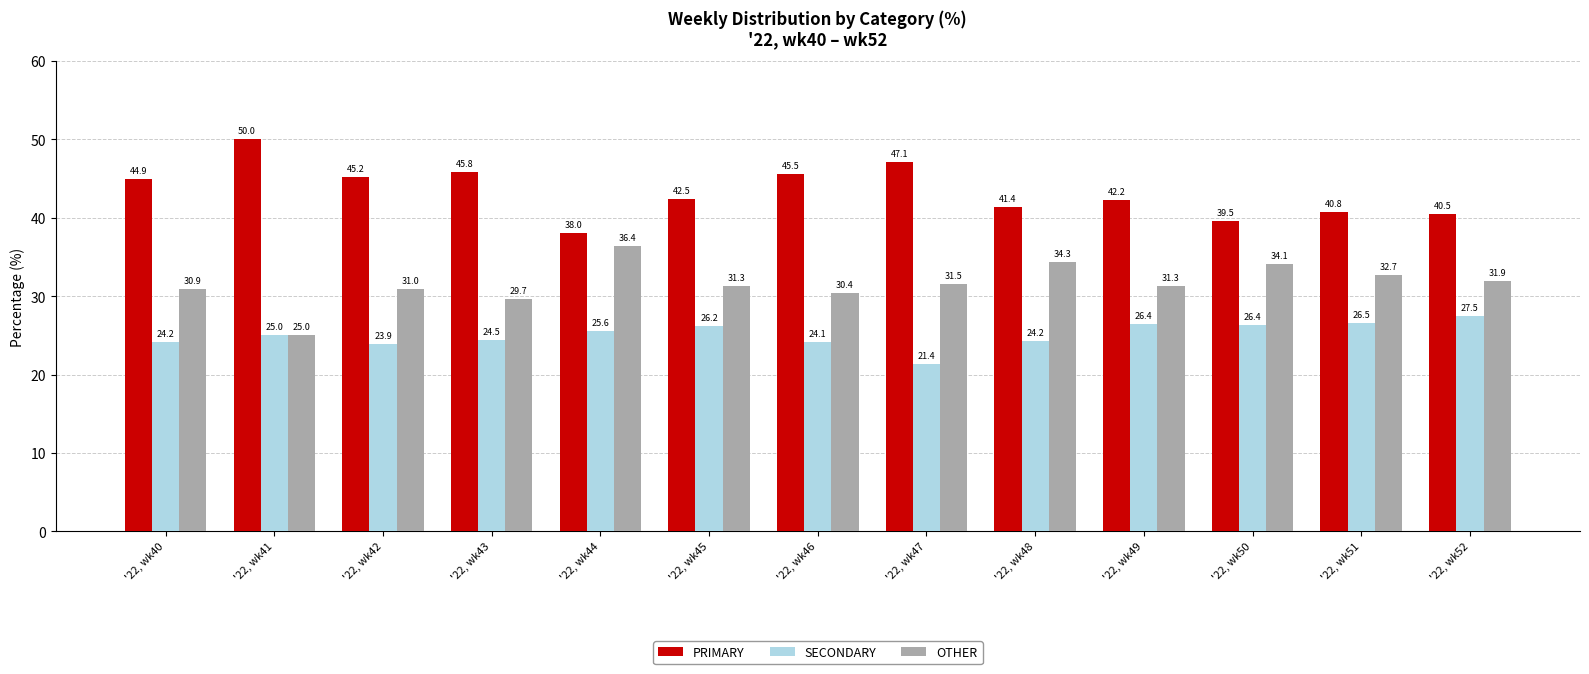

What is the value of the OTHER bar at the 1st from the left?

30.9